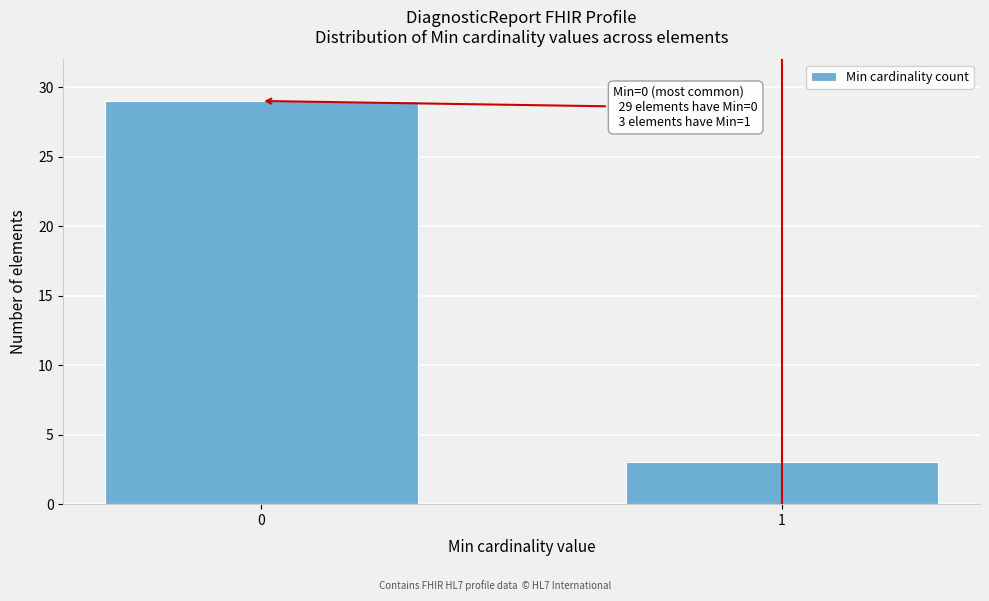

Reading right to left, transcribe all the data shown in this chart.

3	29